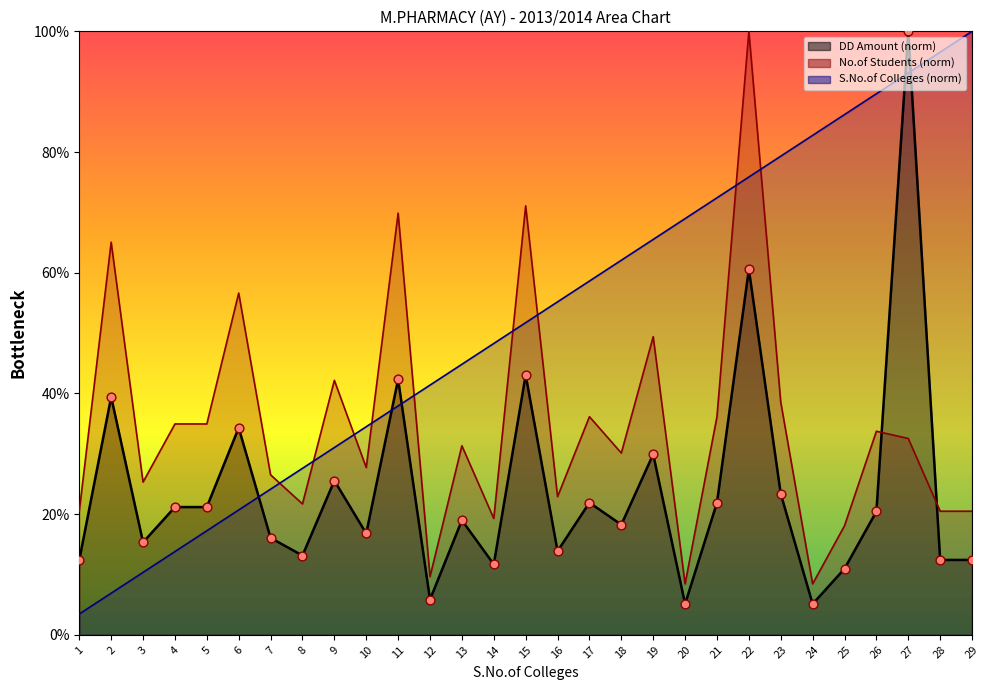

Which series reaches the minimum Y coordinate?

S.No.of Colleges